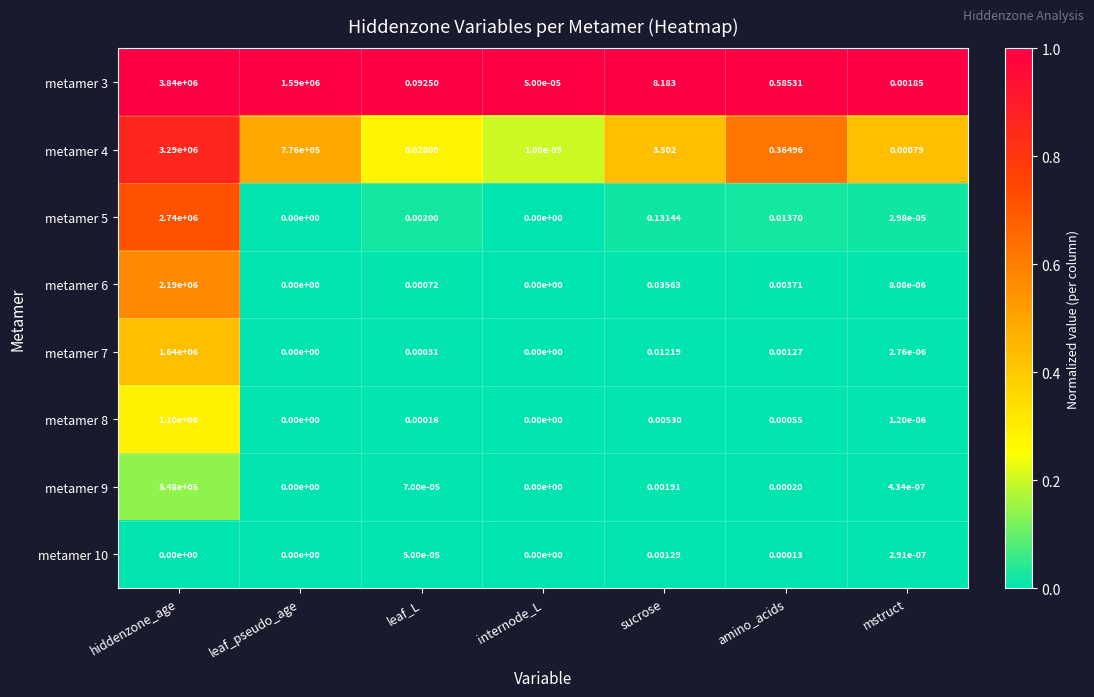

Rank the series by their maximum value, from lowest to highest.

metamer 10, metamer 9, metamer 8, metamer 7, metamer 6, metamer 5, metamer 4, metamer 3